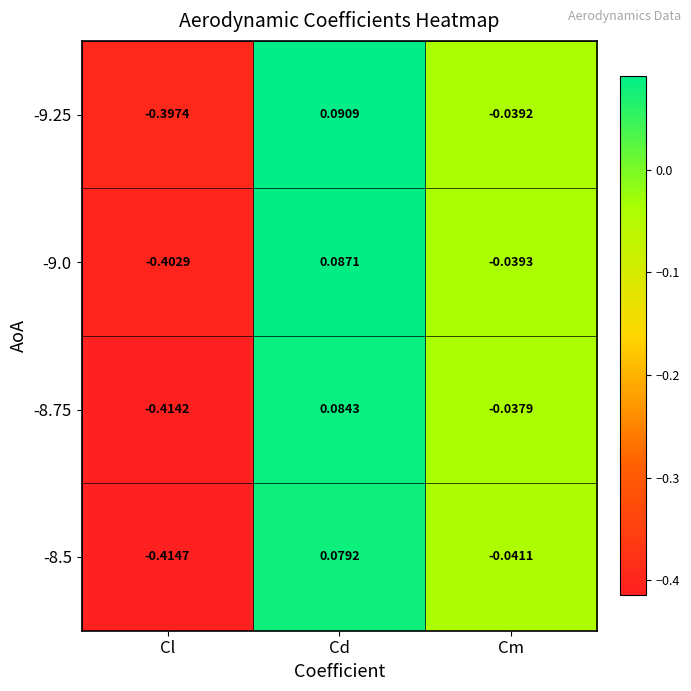

Which category has the highest value across all series?

Cd